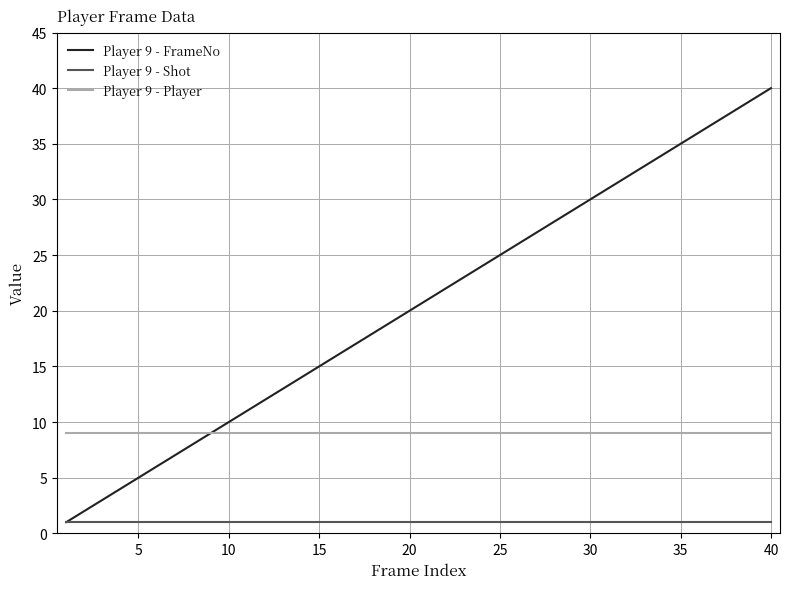

List the series in order of their overall mean, highest first.

Player 9 - FrameNo, Player 9 - Player, Player 9 - Shot